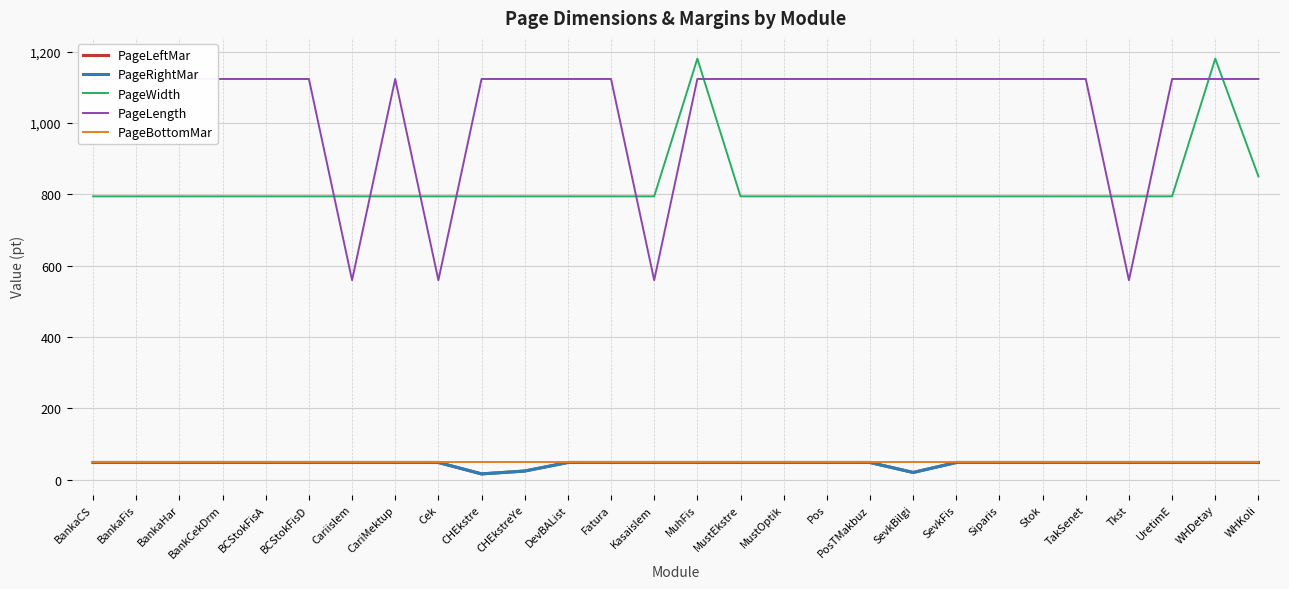

True or false: PageBottomMar and PageLength cross at least once.

False